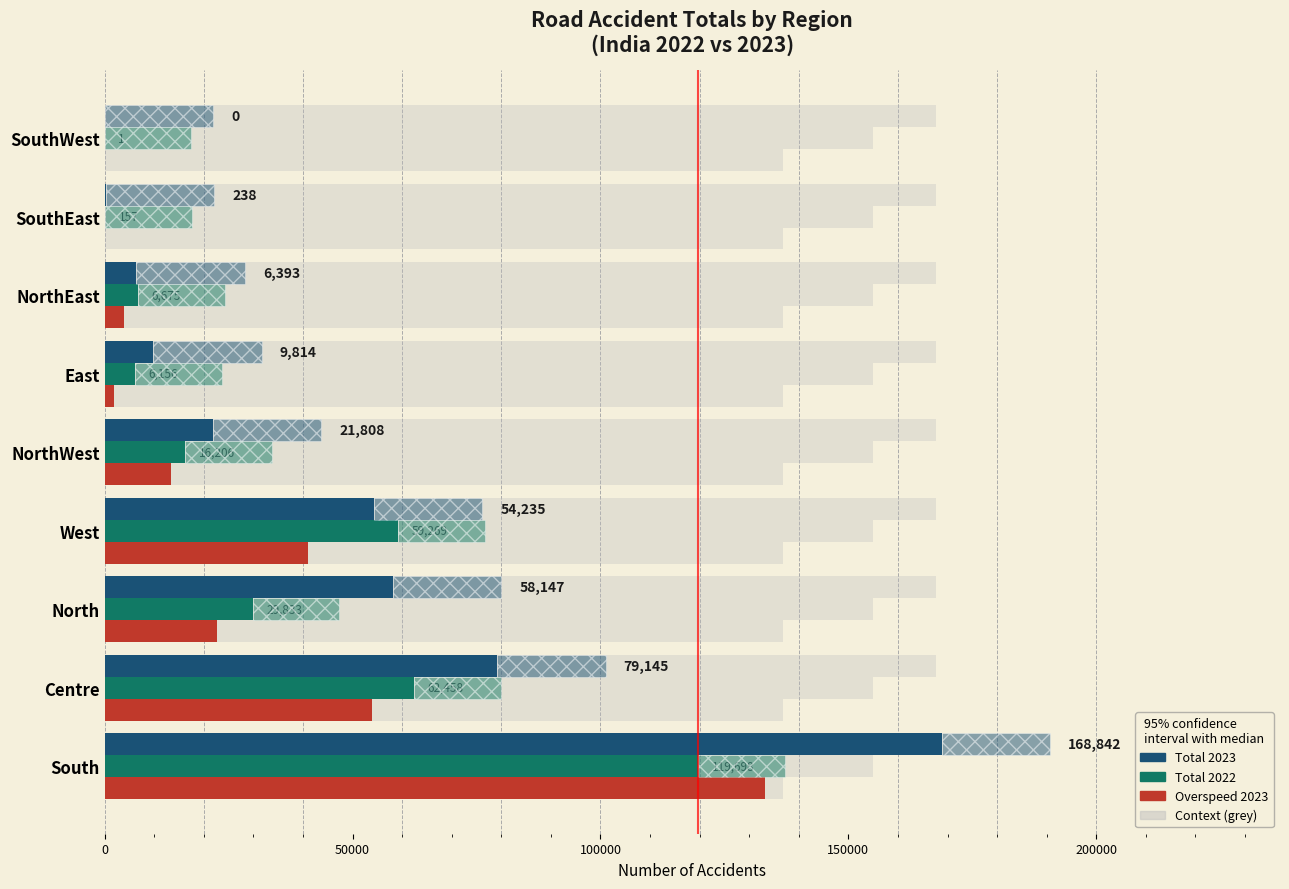

Between South and North, which series saw the biggest shift?

Total 2023